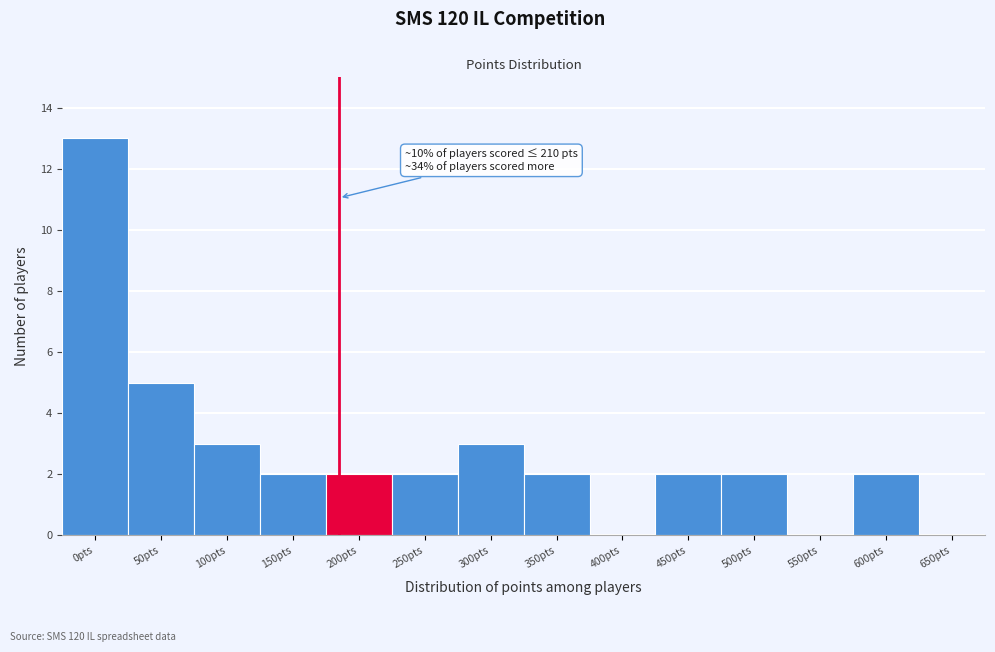

Reading right to left, extract all data points from this chart.

650pts=0	600pts=2	550pts=0	500pts=2	450pts=2	400pts=0	350pts=2	300pts=3	250pts=2	200pts=2	150pts=2	100pts=3	50pts=5	0pts=13